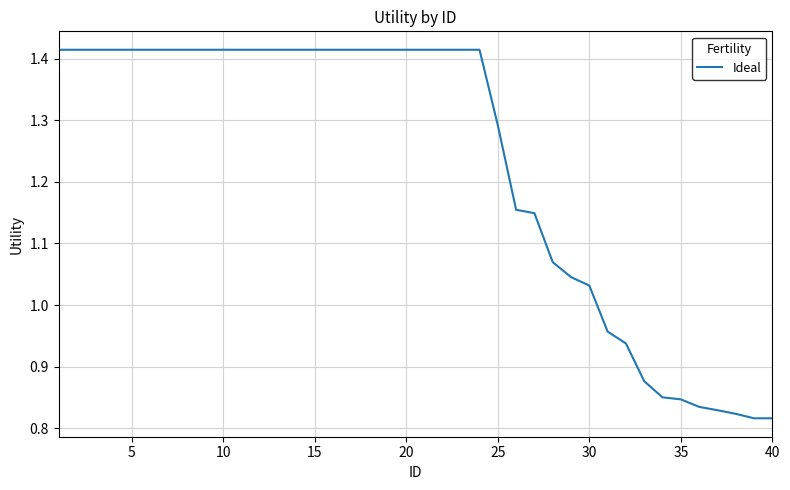

What is the difference between the maximum and minimum values?

0.6